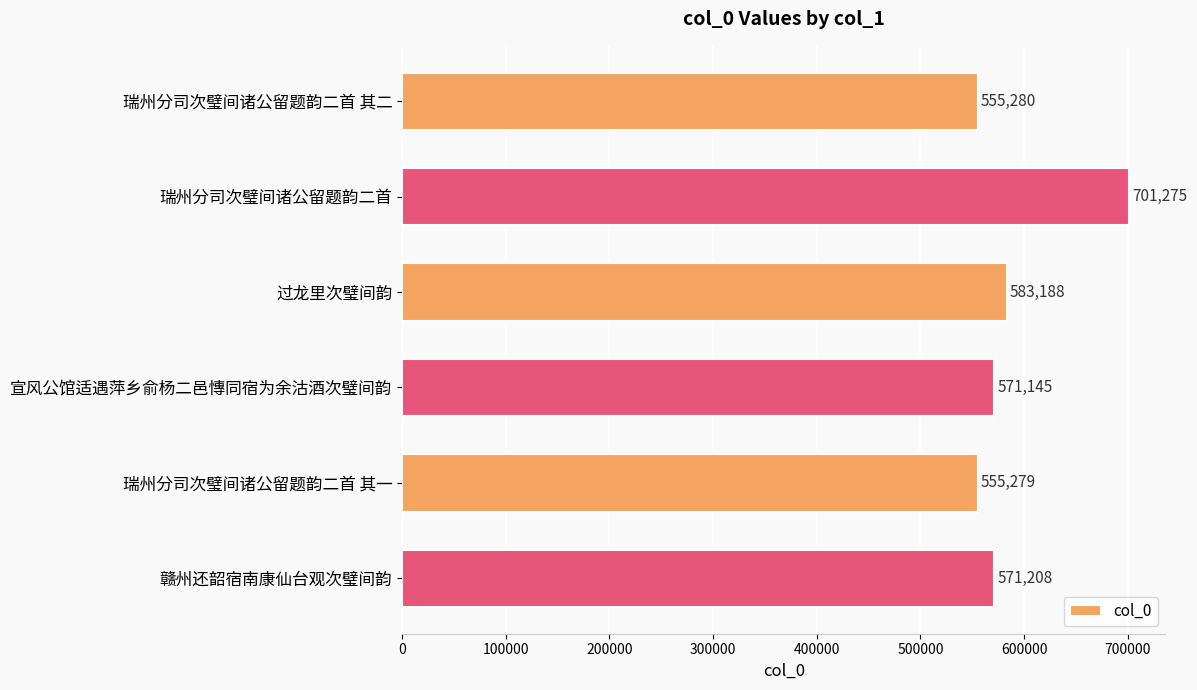

Are the bars grouped side by side (vs. stacked)?

No